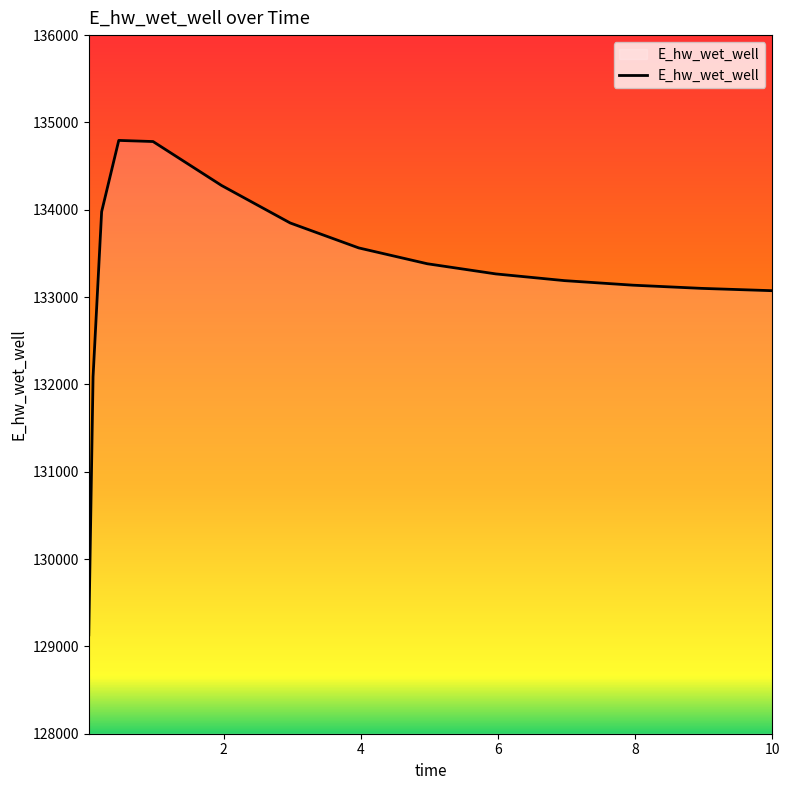

What is the greatest value displayed?

134794.2